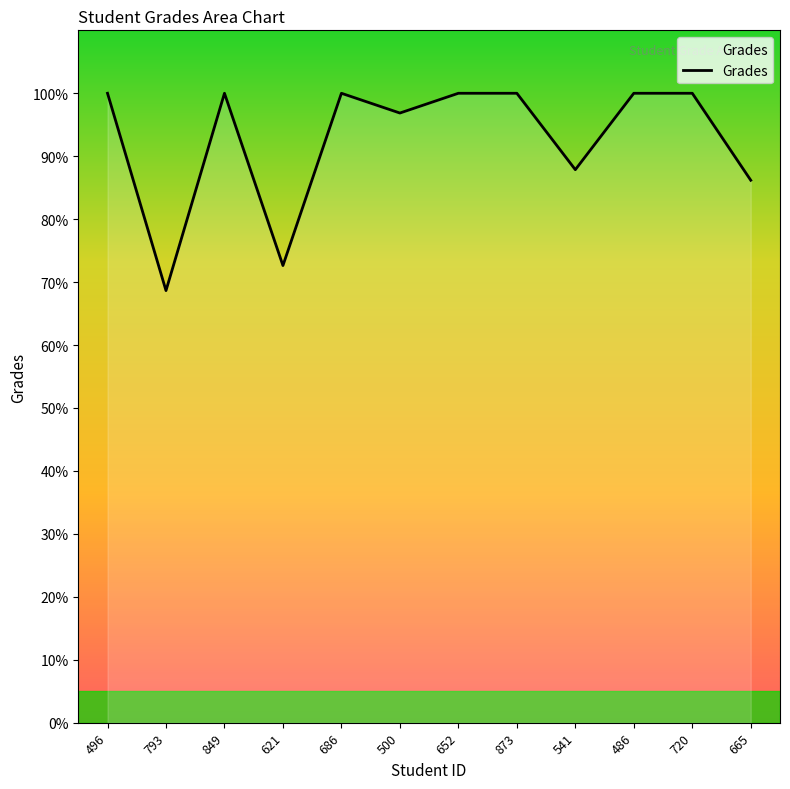

What is the smallest value displayed?

68.7